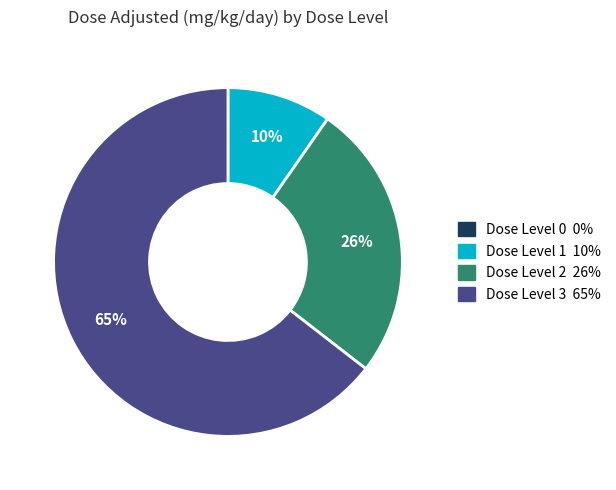

To the nearest percent, what is the difference between the Dose Level 3 and Dose Level 2 slice percentages?

39%